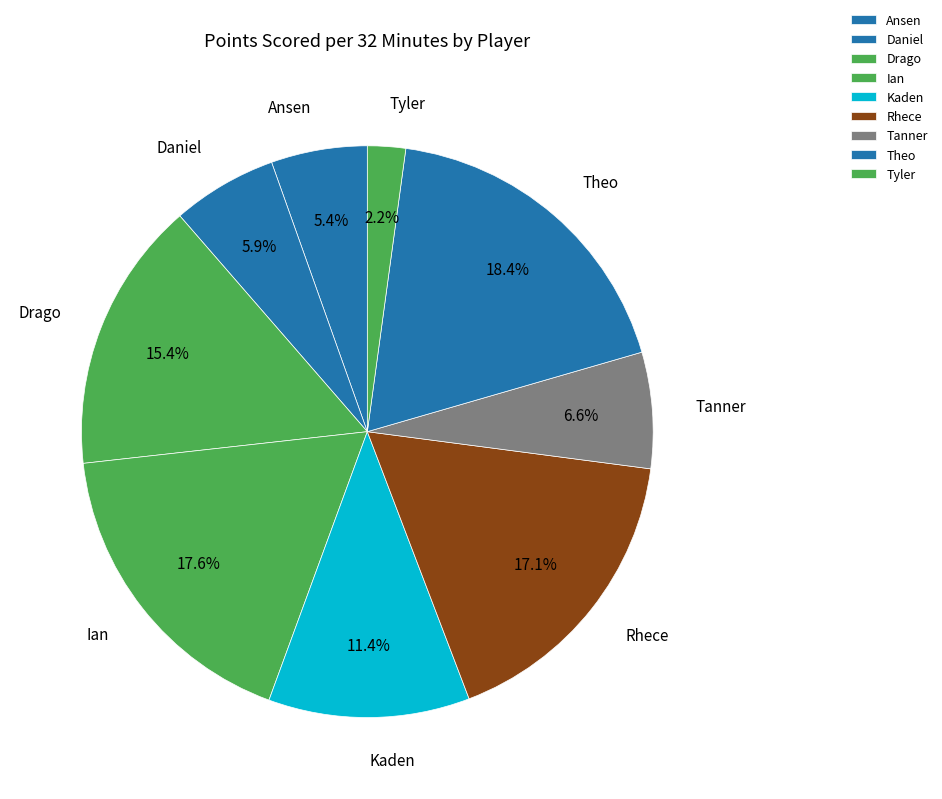

Rank the categories by value from highest to lowest.

Theo, Ian, Rhece, Drago, Kaden, Tanner, Daniel, Ansen, Tyler